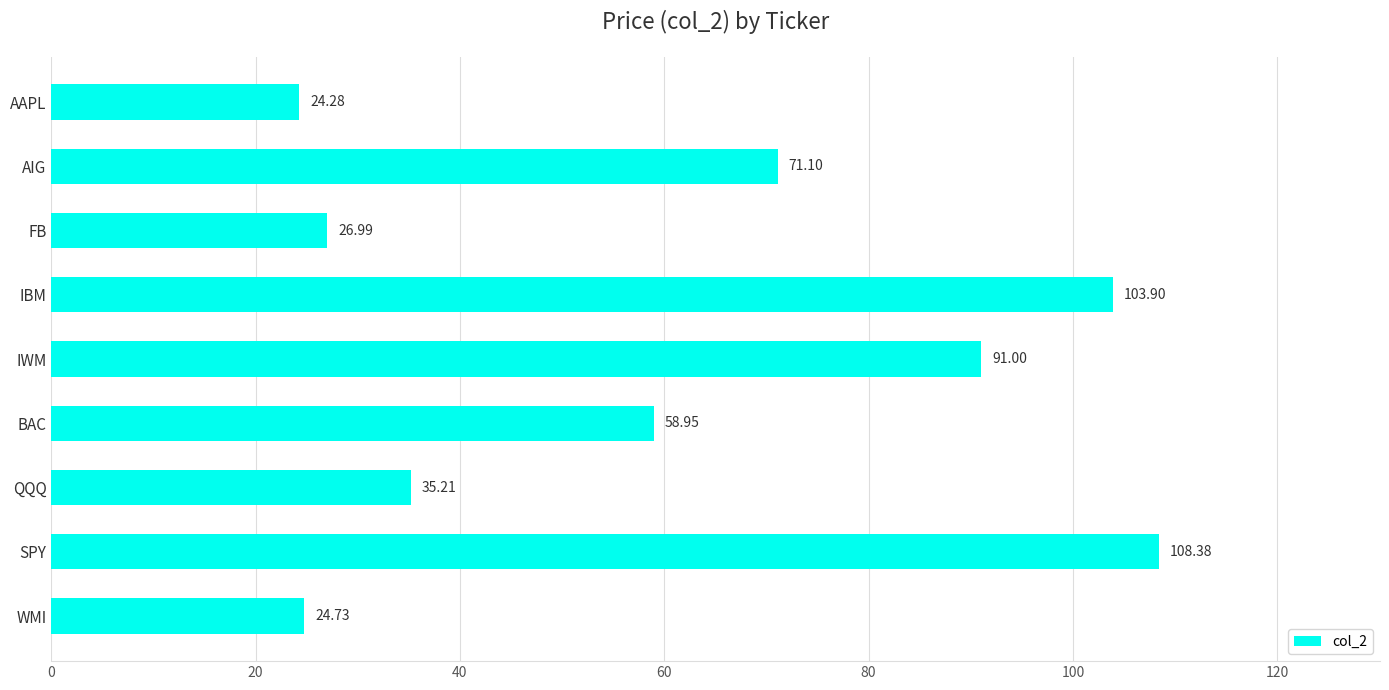

What is the ratio of the value at BAC to the value at AIG?

0.8